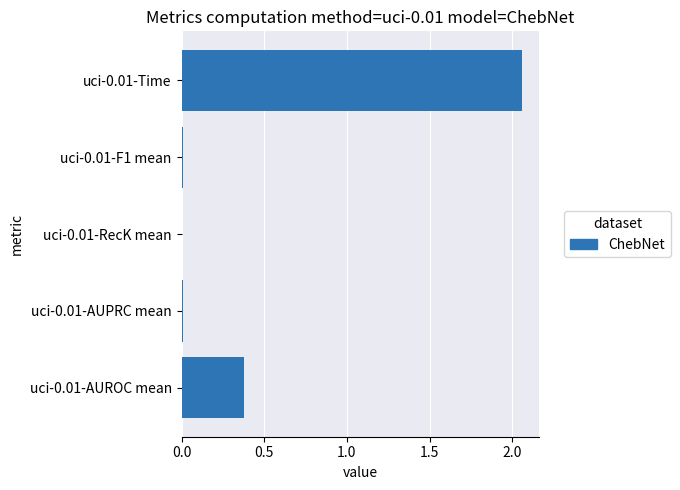

Which category has the highest value across all series?

uci-0.01-Time